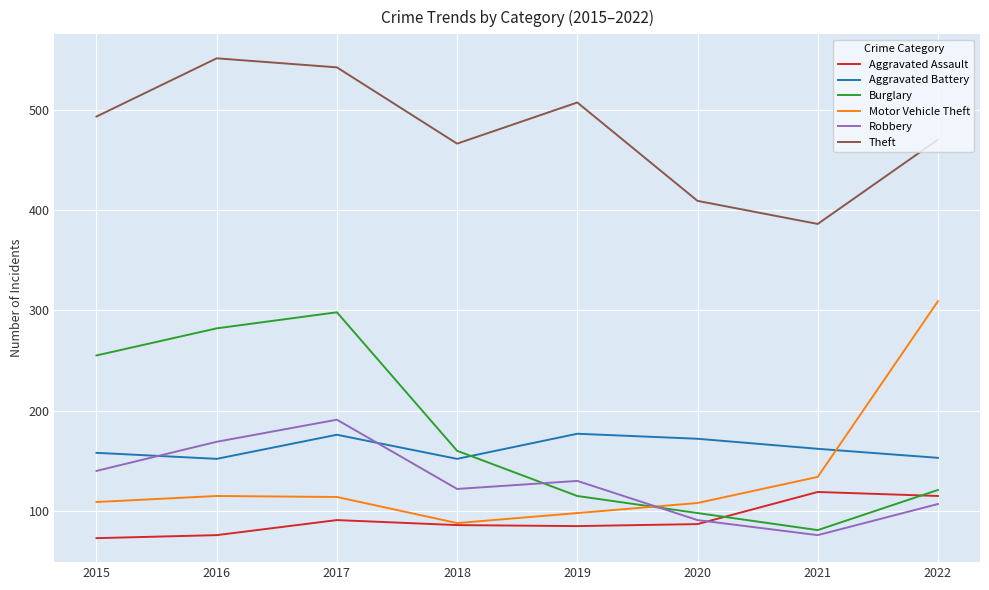

What is the average value of the Aggravated Assault series?

92